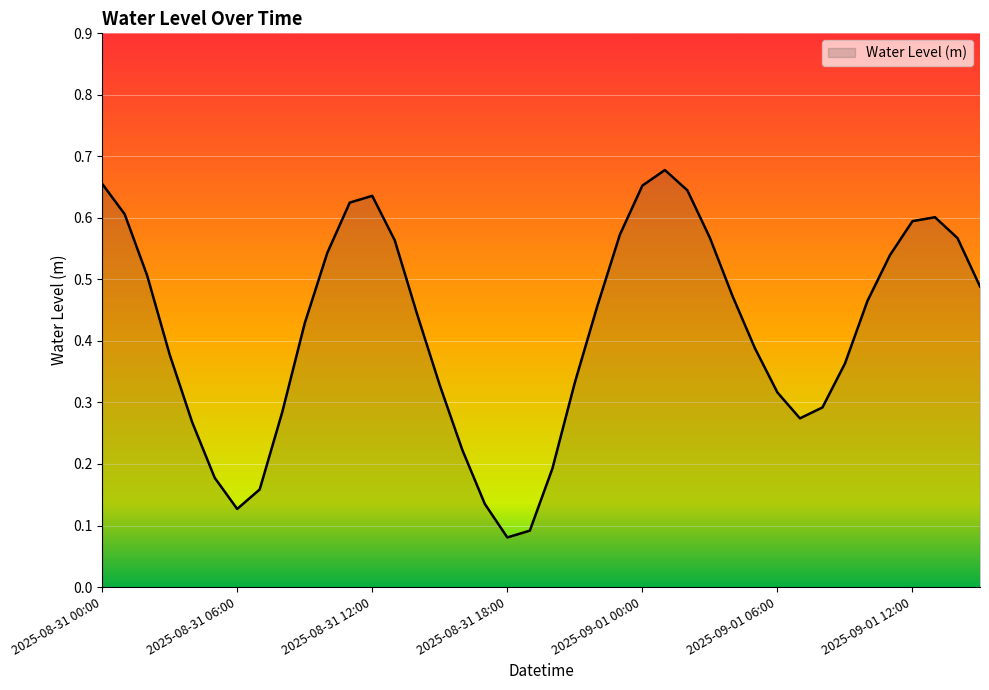

Does the chart display data point markers on the line(s)?

No